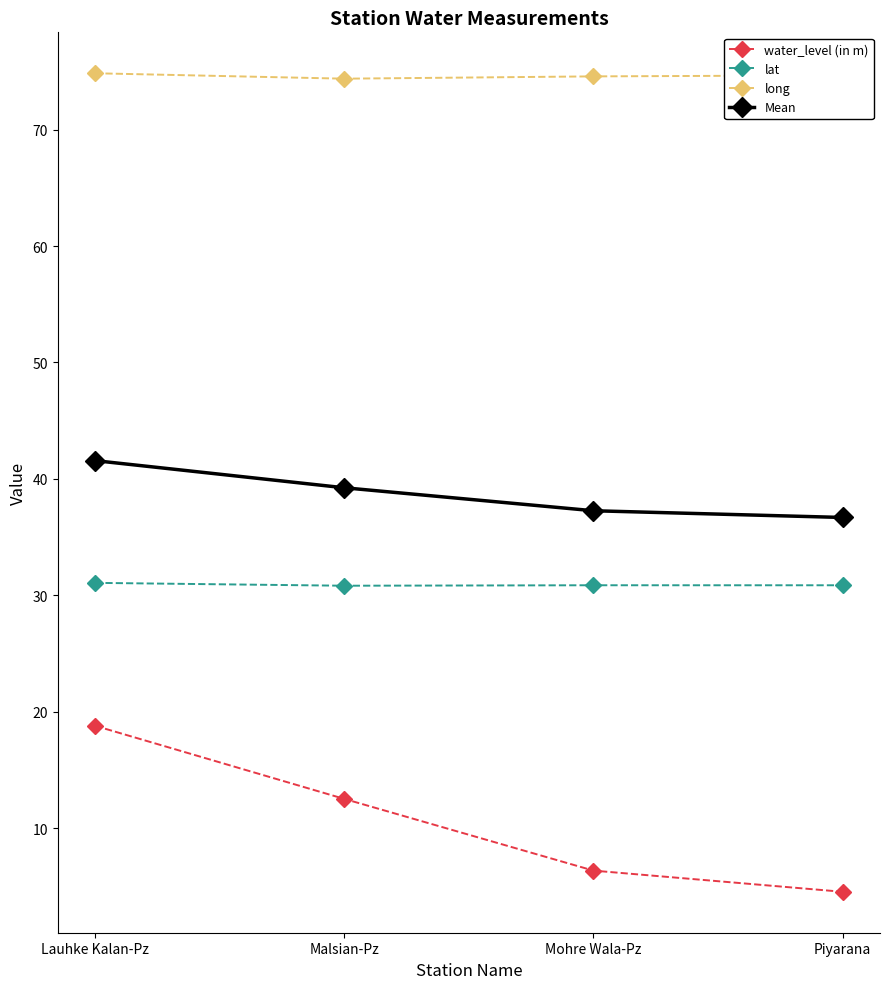

What is the label of the 3rd point from the right?

Malsian-Pz